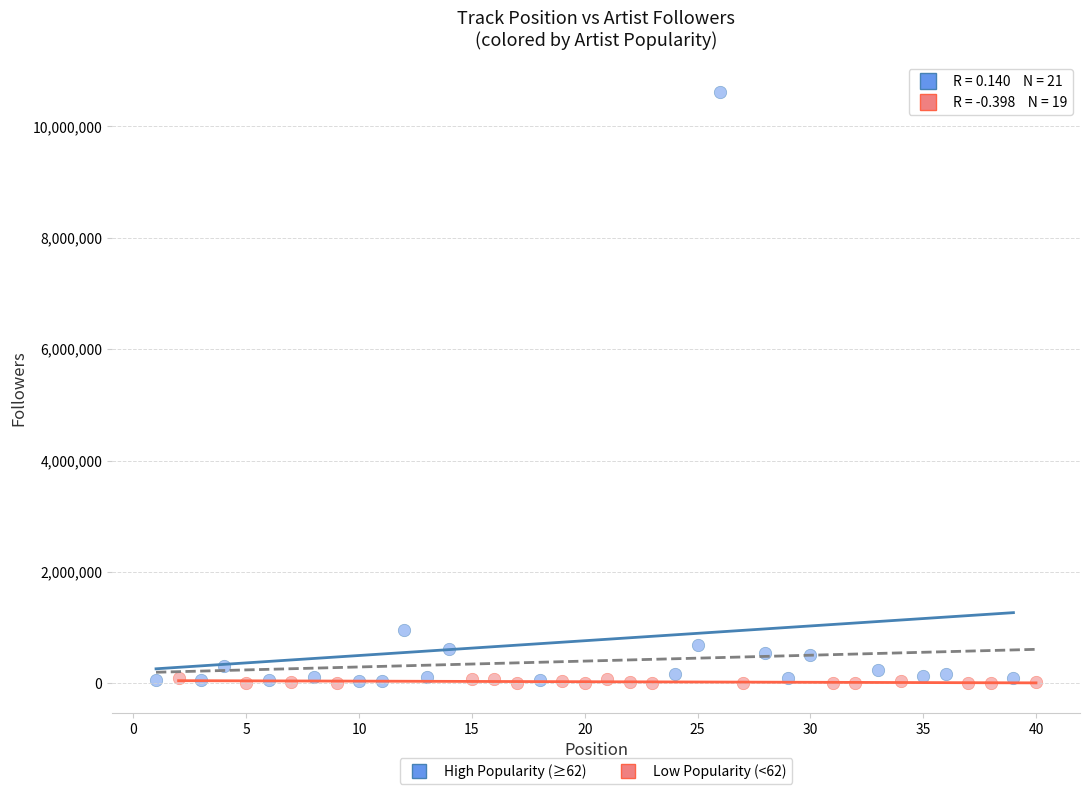

Which series has the widest spread of Y values?

High Popularity (≥62)